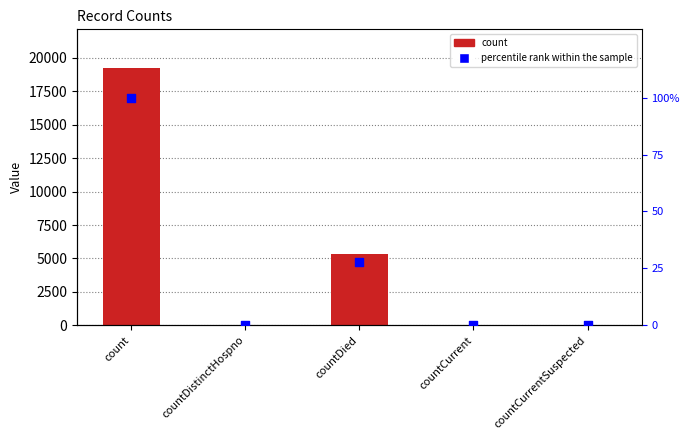

Which series contains the highest Y value?

count